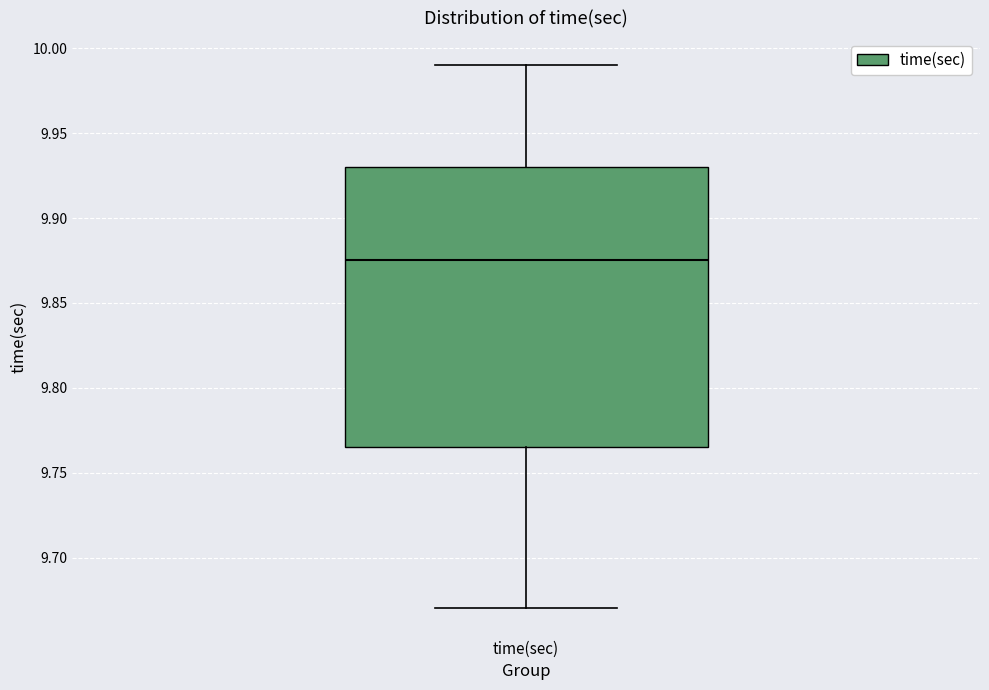

Read this box plot against the y-axis: the position of the median line, the range covered by the box, and the ends of both whiskers. The values are not printed on the chart, so give them approximately, as read against the axis.

median 9.875, box 9.765 to 9.930, whiskers 9.670 to 9.990